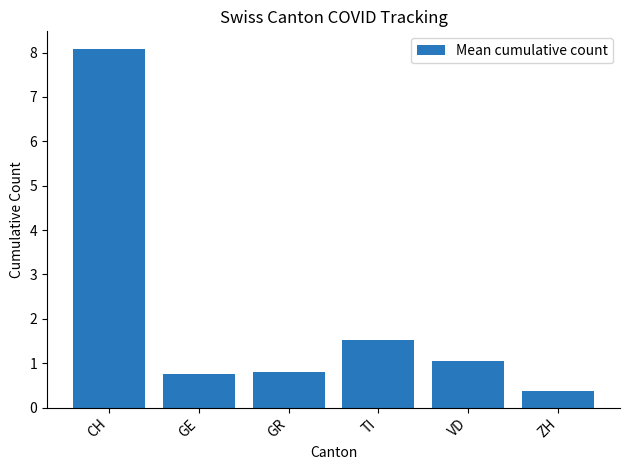

What position from the right is VD?

2